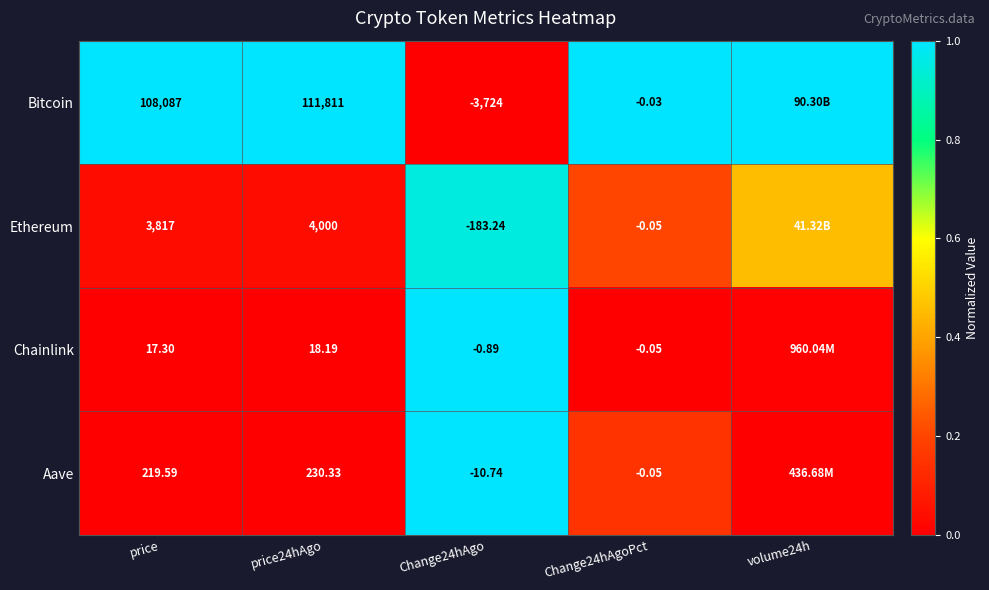

Rank the series at price from lowest to highest value.

Chainlink, Aave, Ethereum, Bitcoin